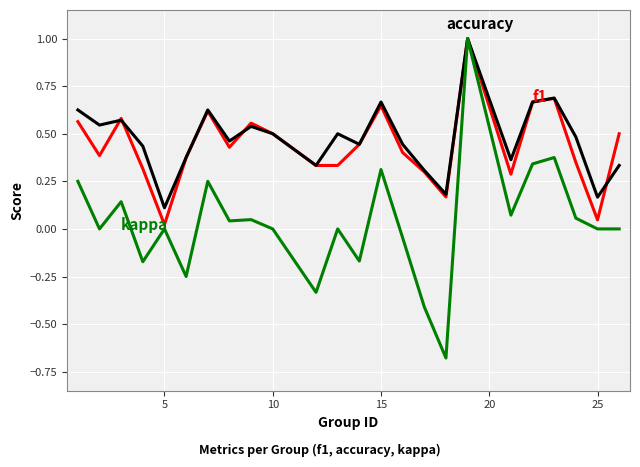

What is the maximum value shown in the chart?

1.0